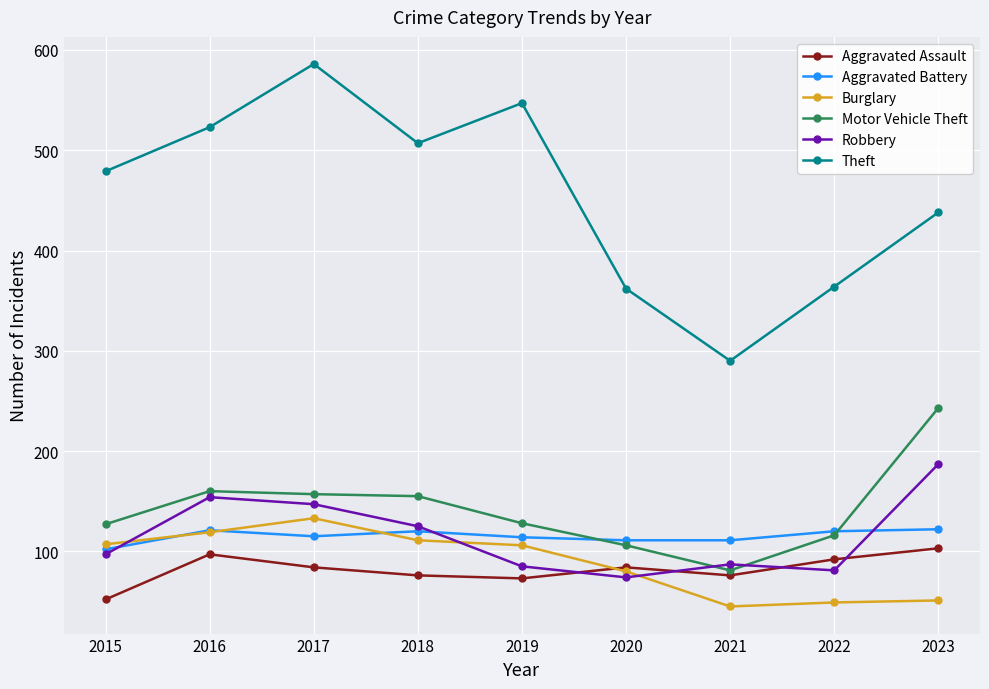

At which label does Burglary first exceed 106?

2015